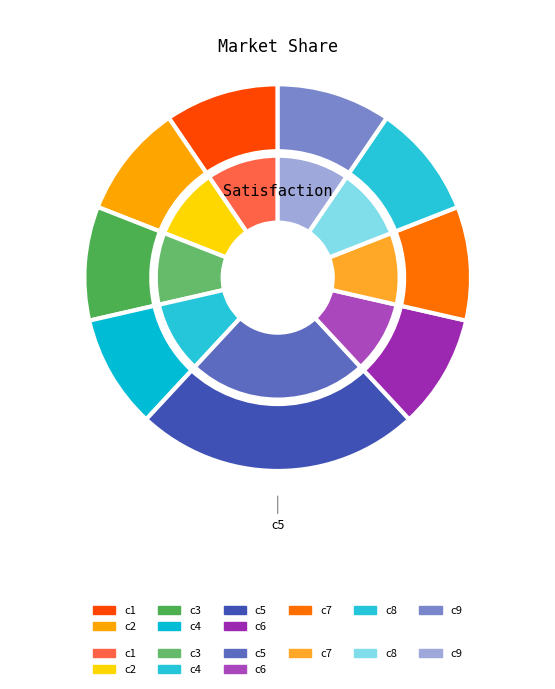

What portion of the pie excludes c8?

90.5%